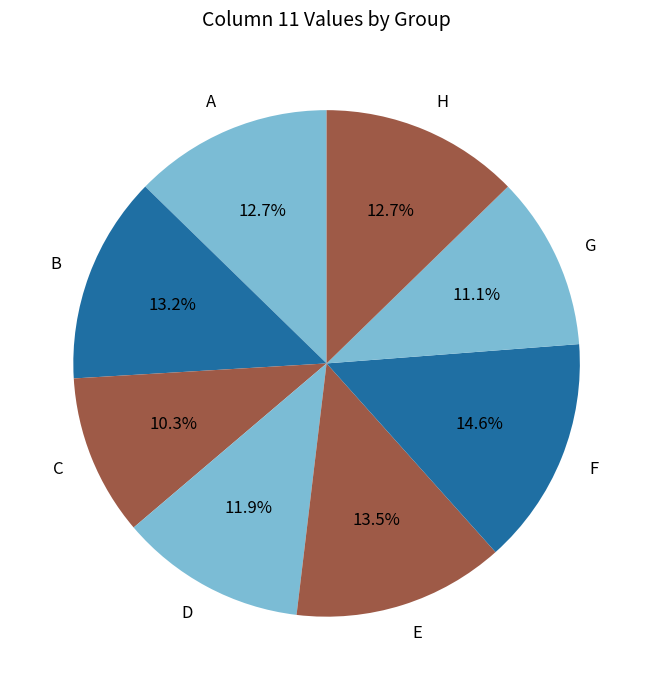

To the nearest percent, what is the difference between the largest and smallest slice percentages?

4%